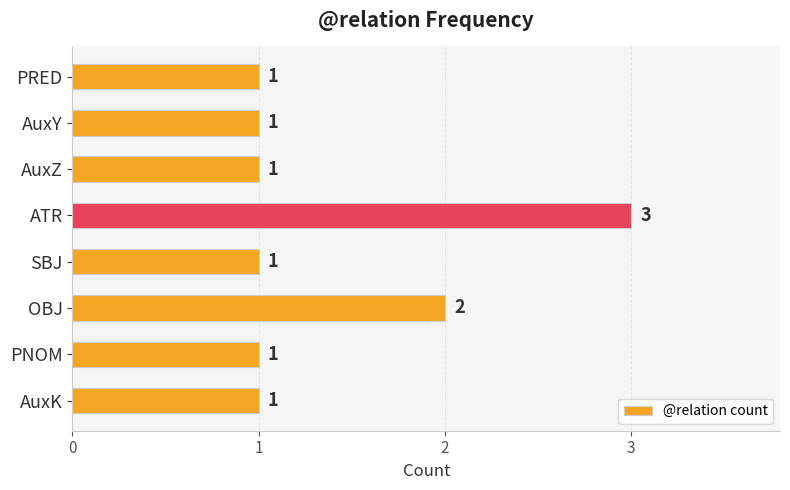

The value at SBJ is 1. True or false?

True